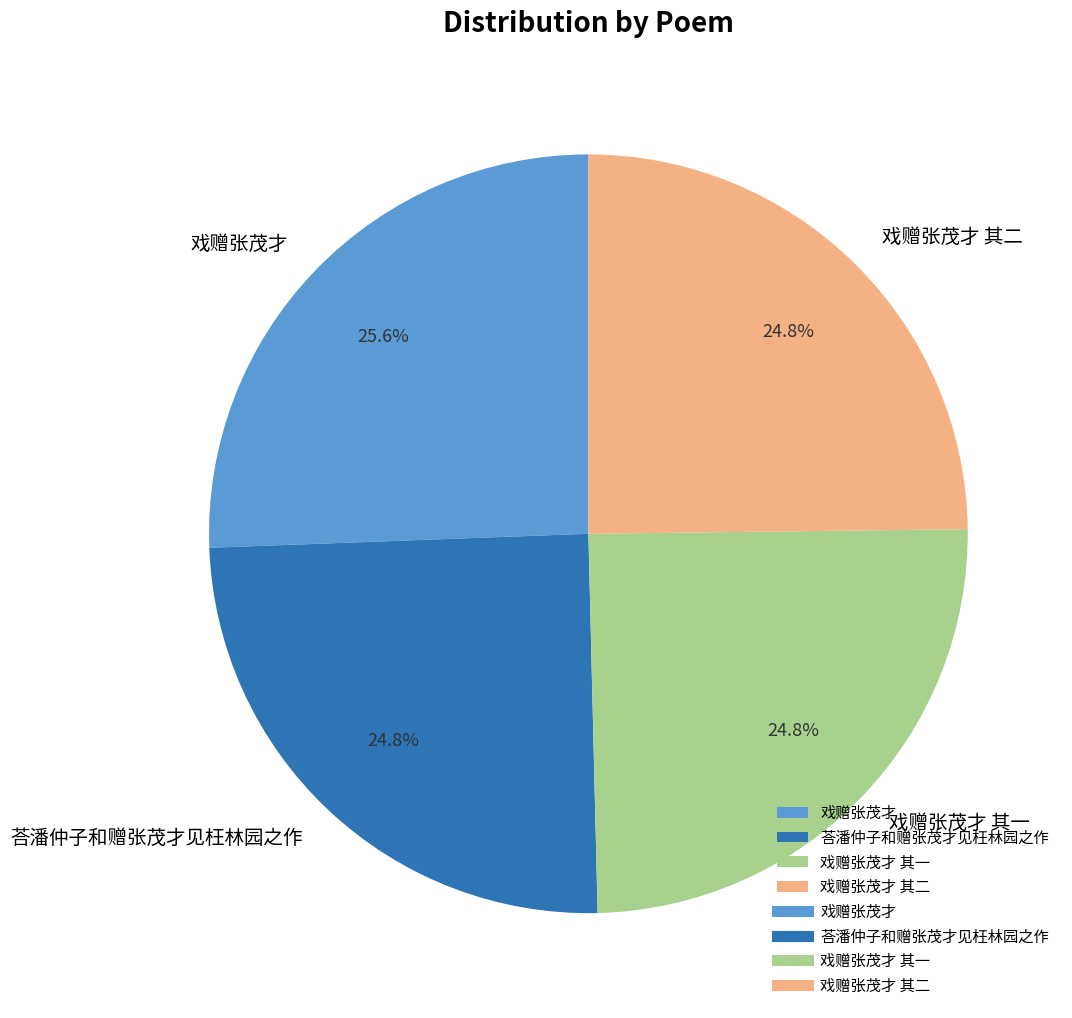

What portion of the pie excludes 戏赠张茂才 其二?

75.2%